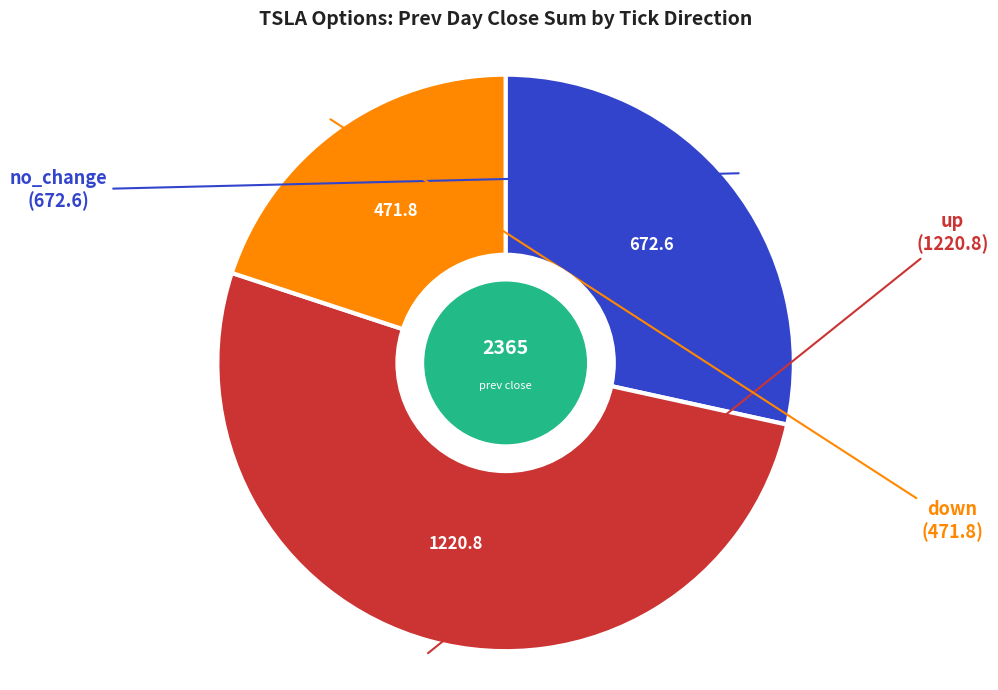

Which slice is the smallest?

down